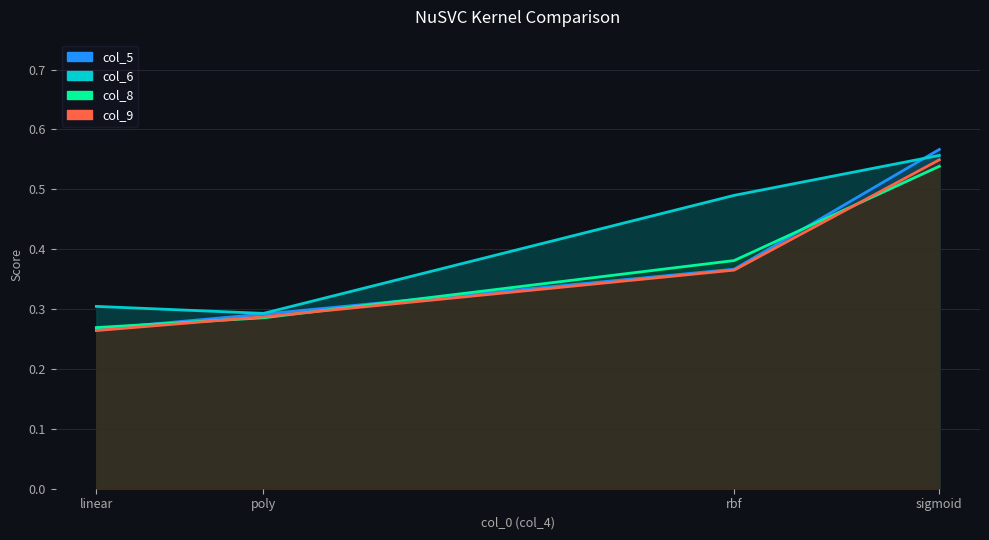

What is the value of the col_6 point at the 2nd from the left?

0.3